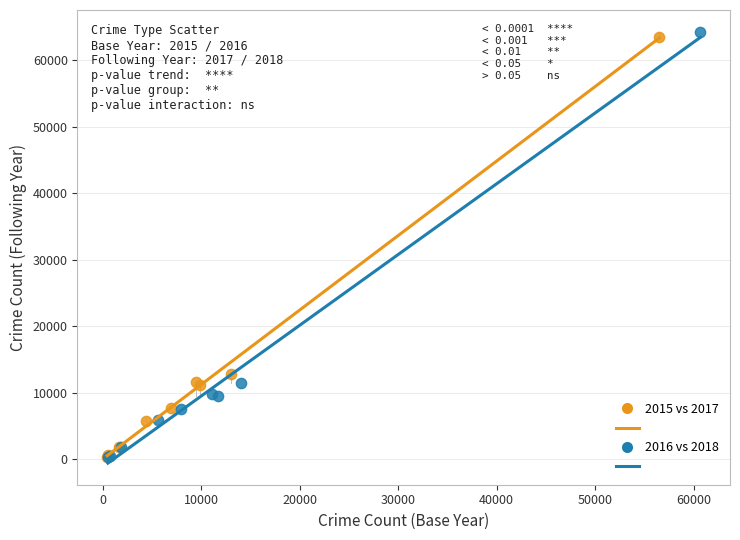

Which series has the widest spread of Y values?

2016 vs 2018